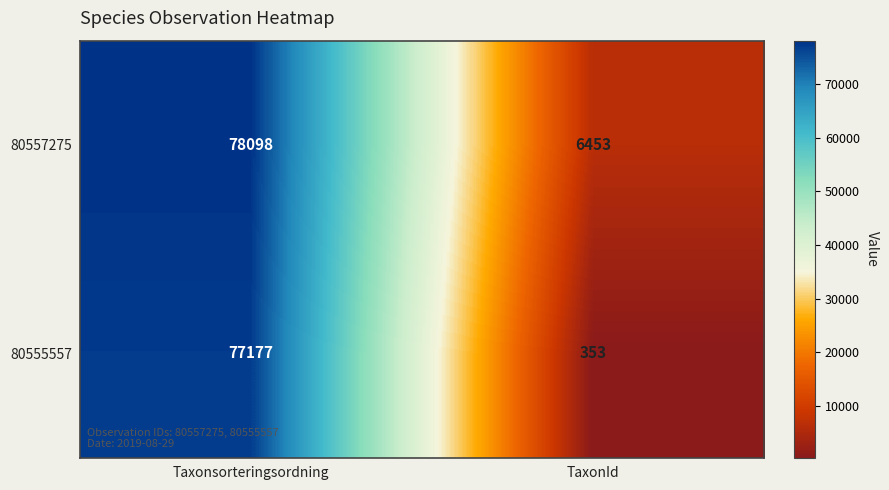

Is the value of 80557275 at TaxonId greater than the value of 80555557 at Taxonsorteringsordning?

No